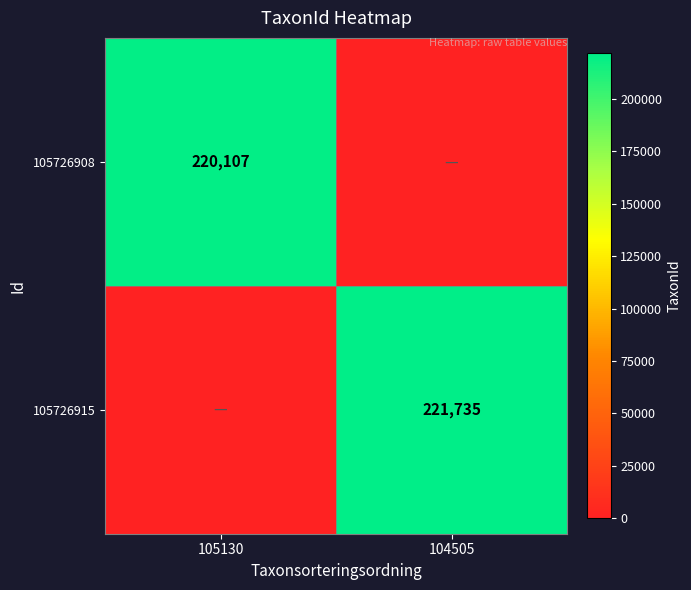

How many data points does each series have?

2